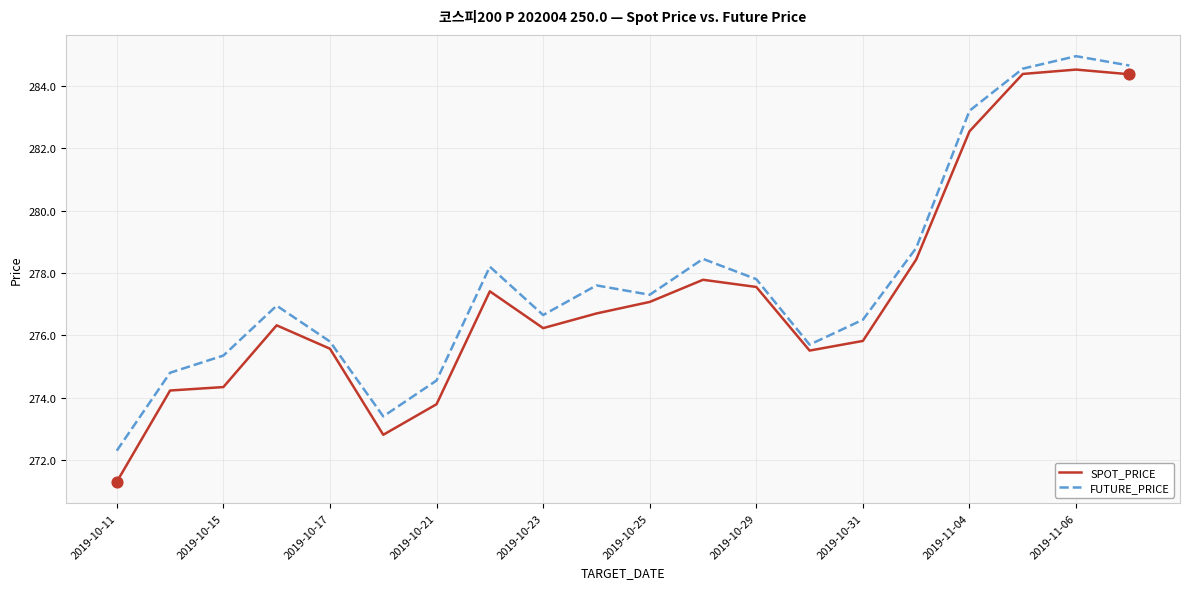

Which series has the largest range (max minus min)?

SPOT_PRICE